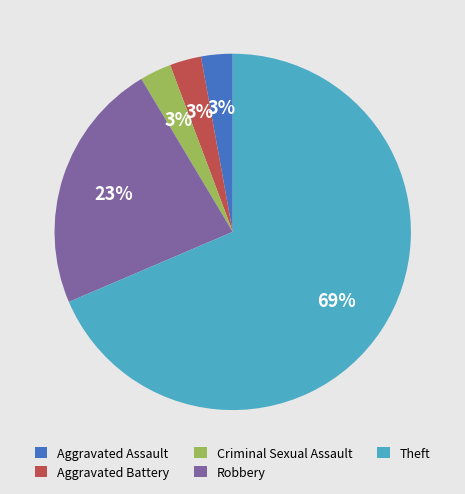

Is it true that Theft is 77% of the pie?

False